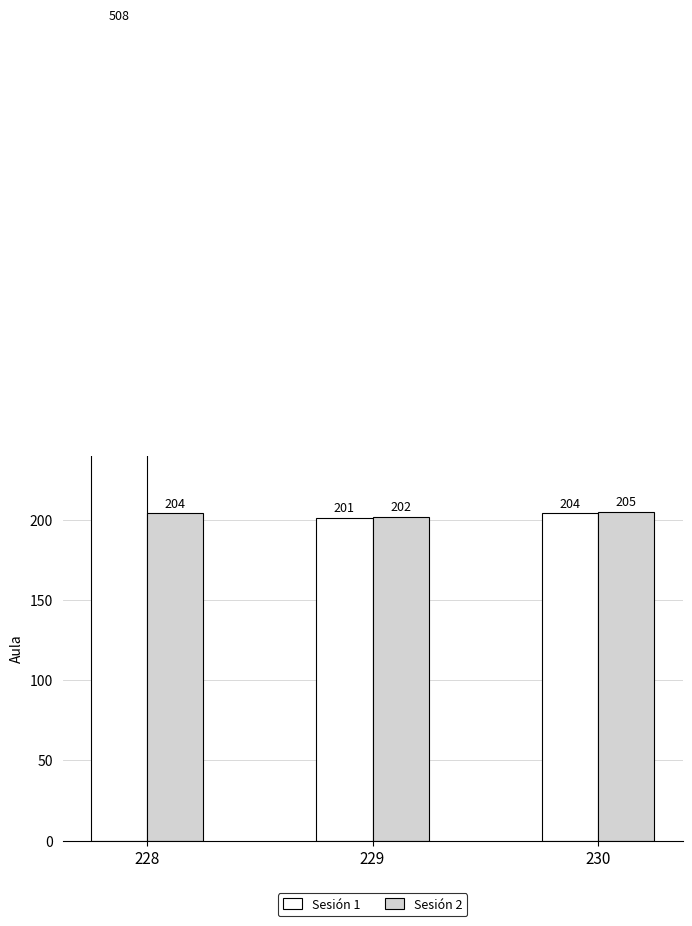

Reading left to right, transcribe all the data shown in this chart.

Sesión 1: 508	201	204
Sesión 2: 204	202	205